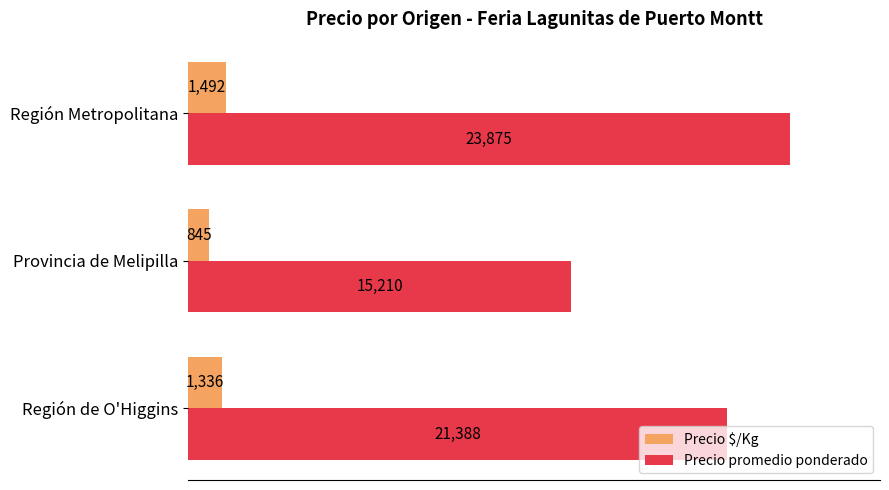

Is it true that Precio promedio ponderado equals 23875 at Región Metropolitana?

True